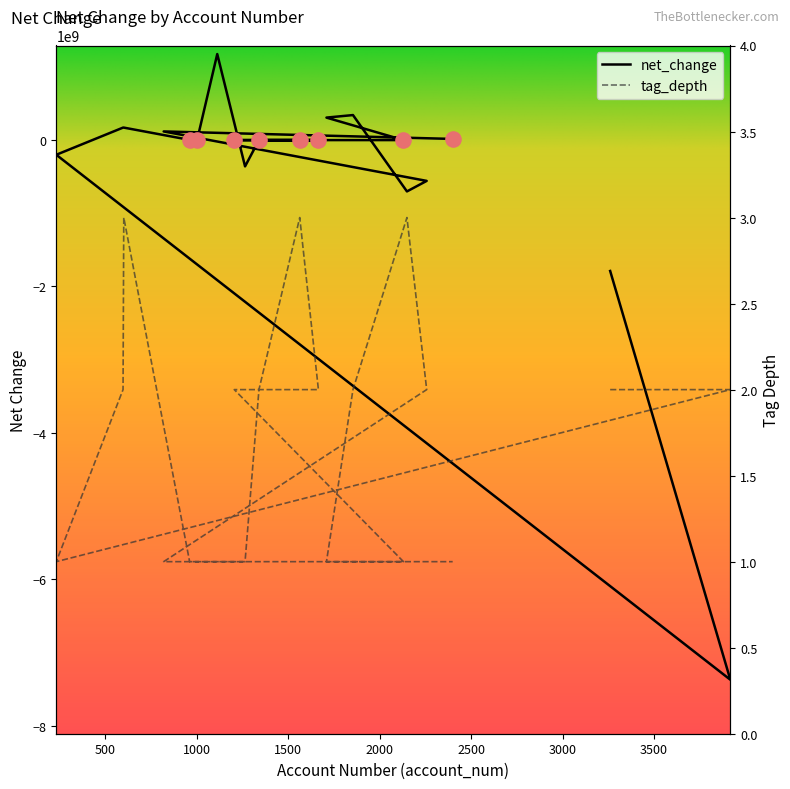

At which category is the sum across all series the highest?

1112